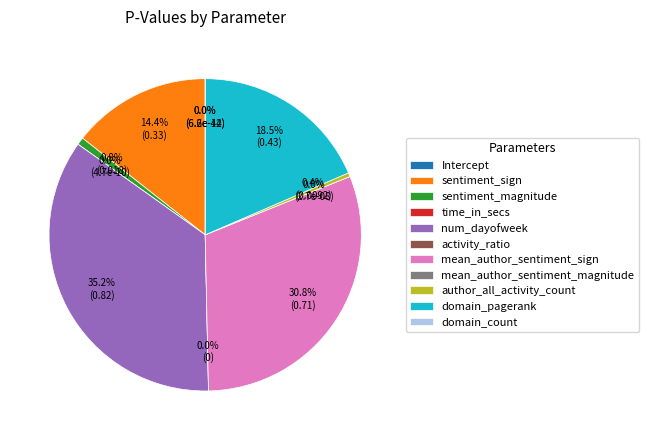

To the nearest percent, what is the combined percentage of sentiment_magnitude and author_all_activity_count?

1%